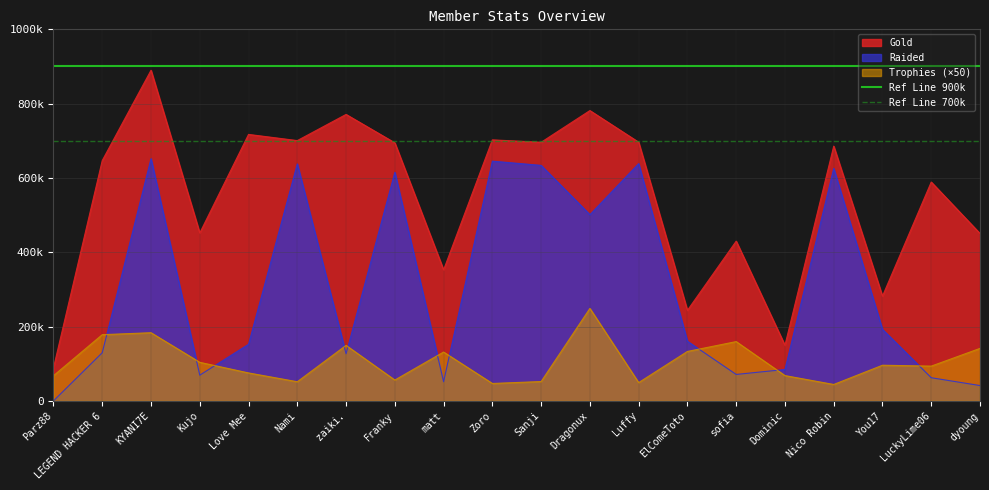

What is the value of the Ref Line 700k point at the 2nd from the left?

700000